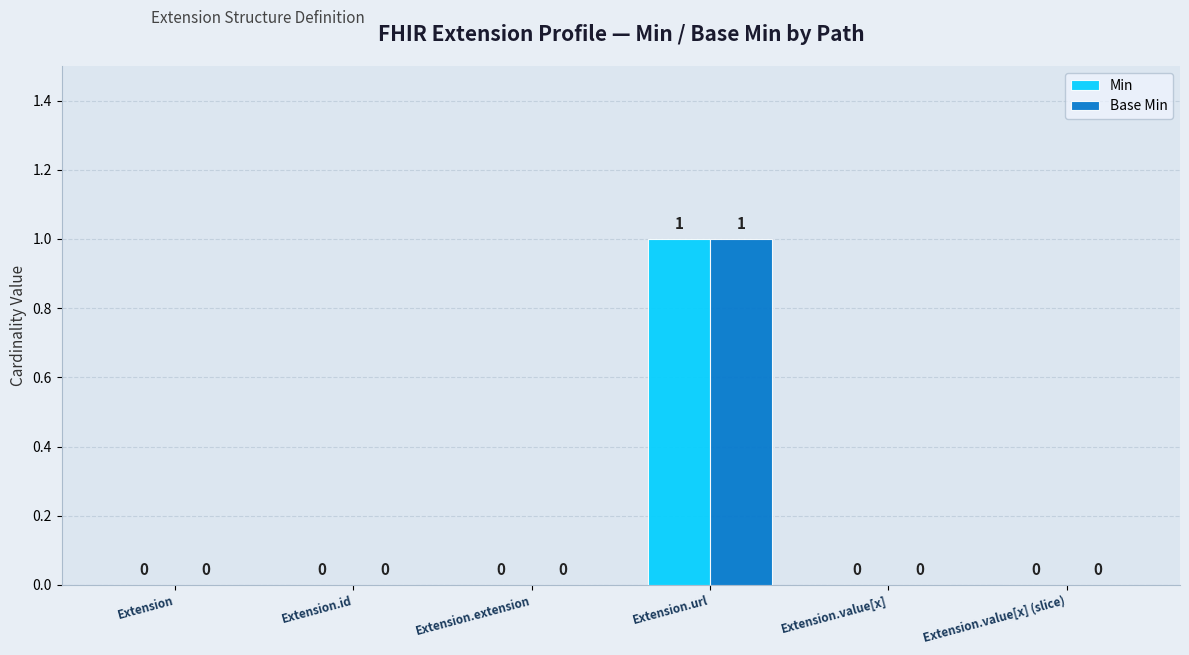

What is the sum of all Base Min values?

1